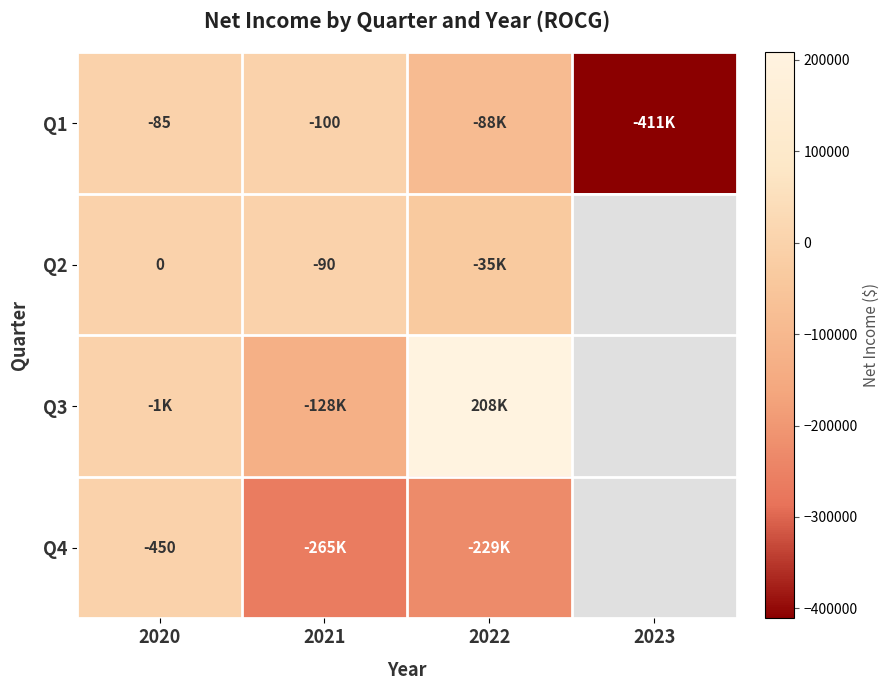

The value of Q1 at 2021 is -100. True or false?

True